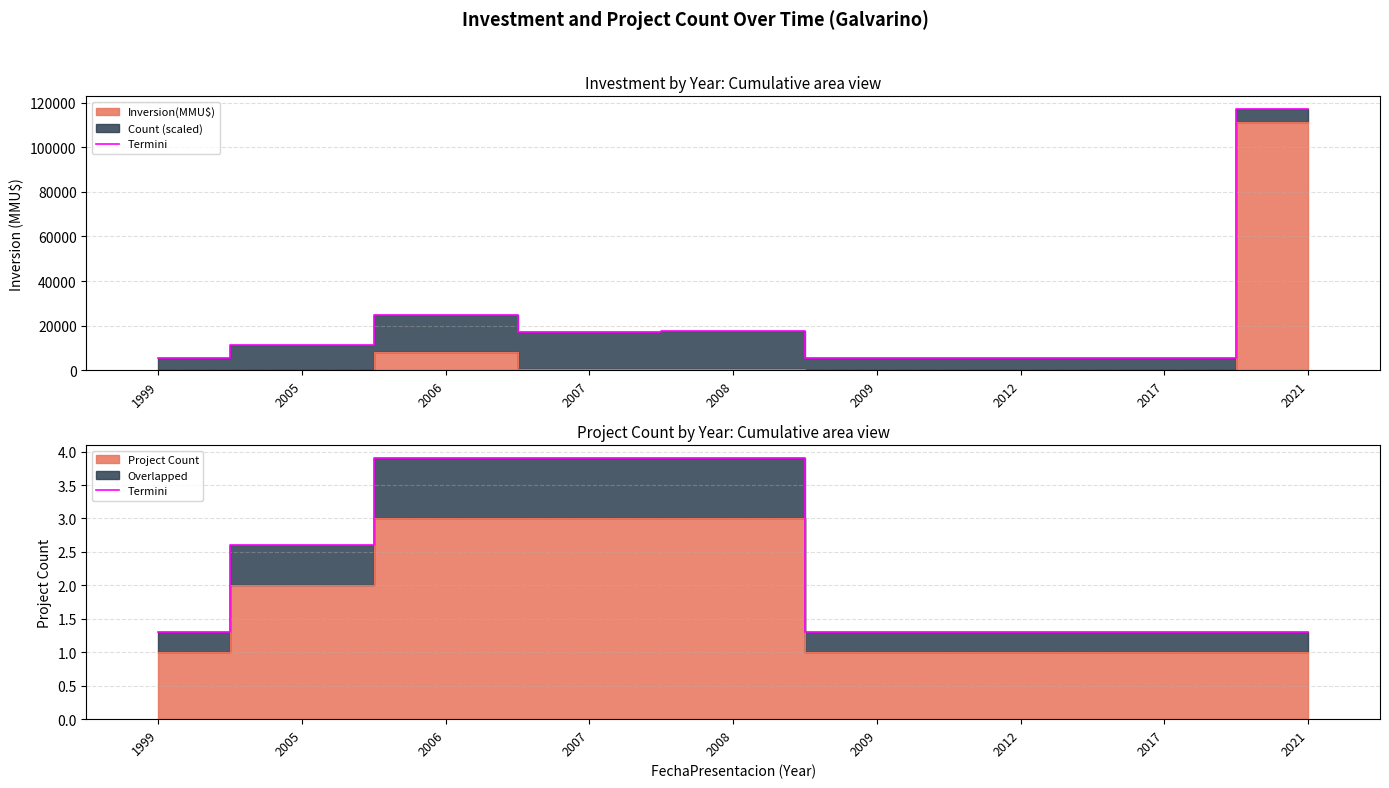

Does the chart have visible grid lines?

Yes